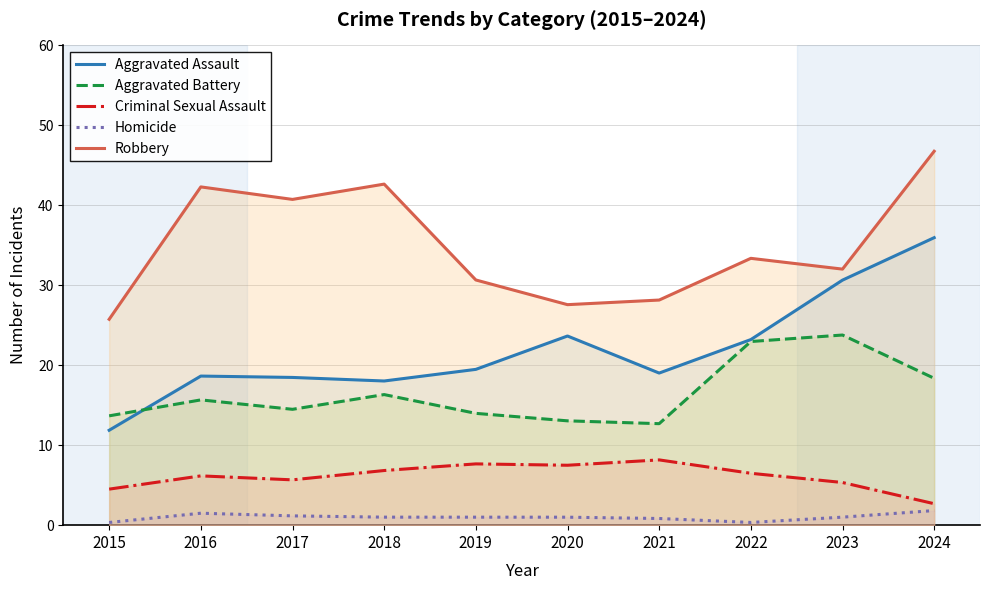

Is it true that Robbery equals 28.2 at 2021?

True